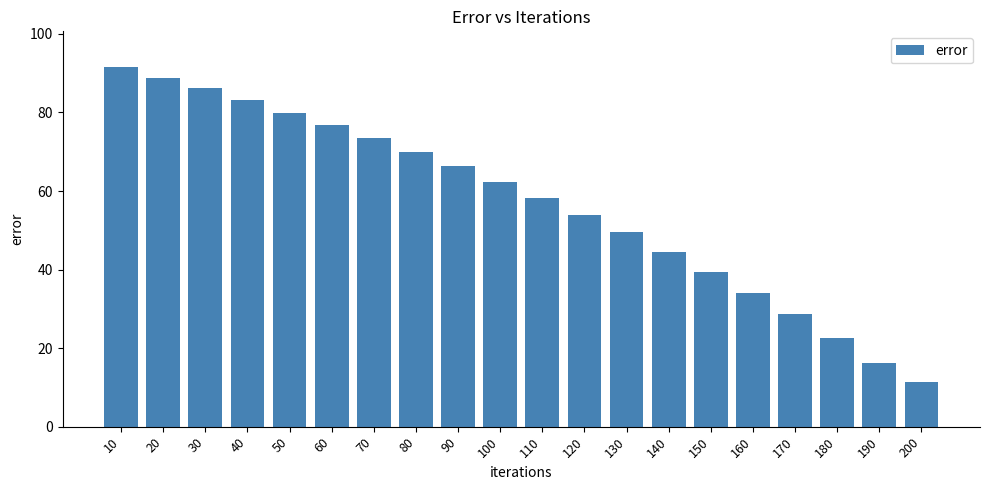

Does the chart contain stacked bars?

No